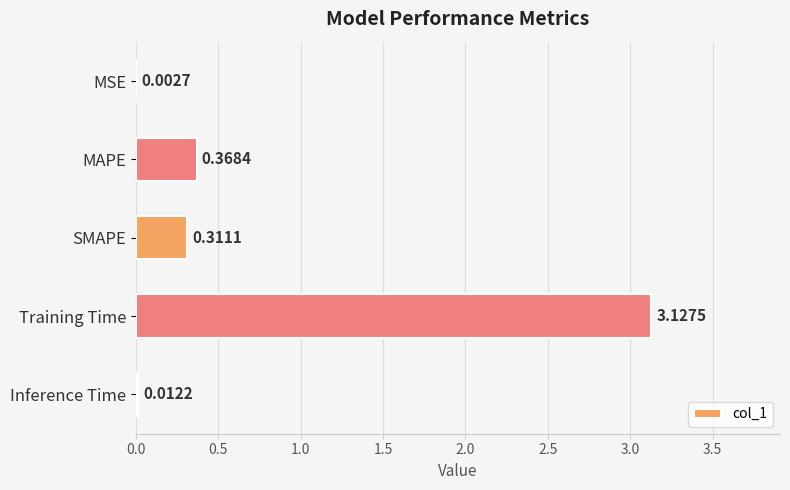

At which category does the chart reach its peak across all series?

Training Time